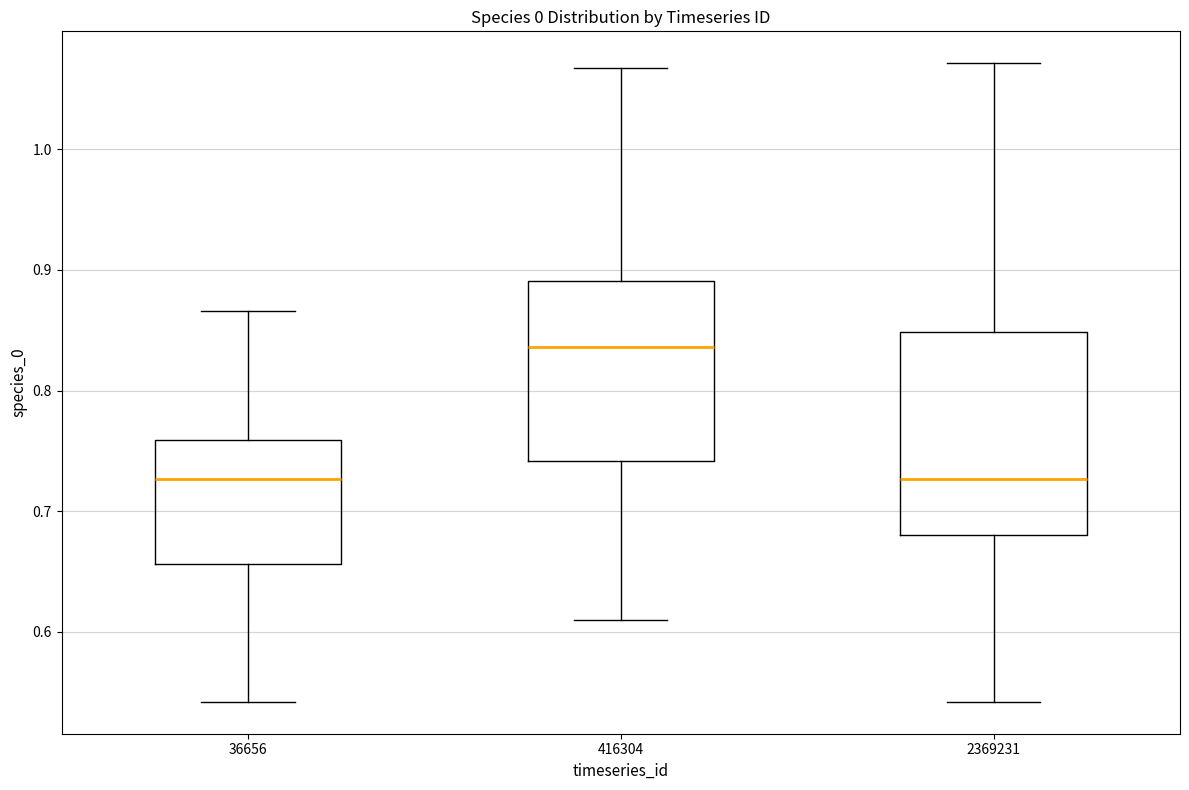

Reading left to right, transcribe this box plot: for each box, give where its median line is, the range the box spans, and where its two whiskers end, as read against the y-axis. The values are not printed on the chart, so give them approximately, as read against the axis.

36656: median 0.73, box 0.66 to 0.76, whiskers 0.54 to 0.87
416304: median 0.84, box 0.74 to 0.89, whiskers 0.61 to 1.07
2369231: median 0.73, box 0.68 to 0.85, whiskers 0.54 to 1.07